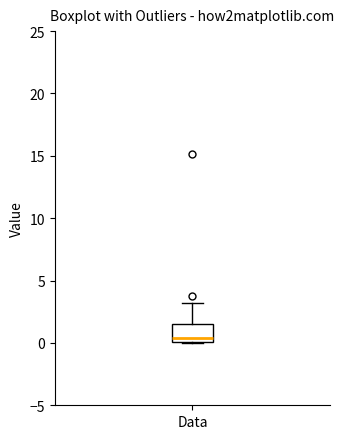

Read this box plot against the y-axis: the position of the median line, the range covered by the box, and the ends of both whiskers. The values are not printed on the chart, so give them approximately, as read against the axis.

median 0.5, box 0.0 to 1.5, whiskers 0.0 to 3.0